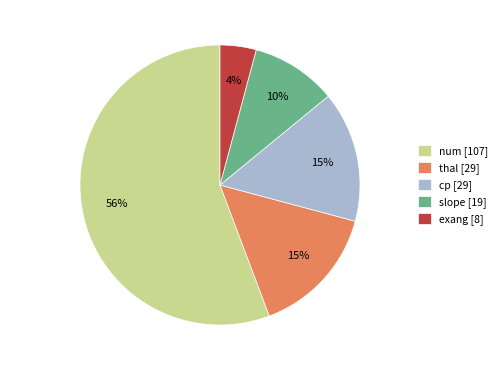

What is the ratio of the value at num [107] to the value at slope [19]?

5.6